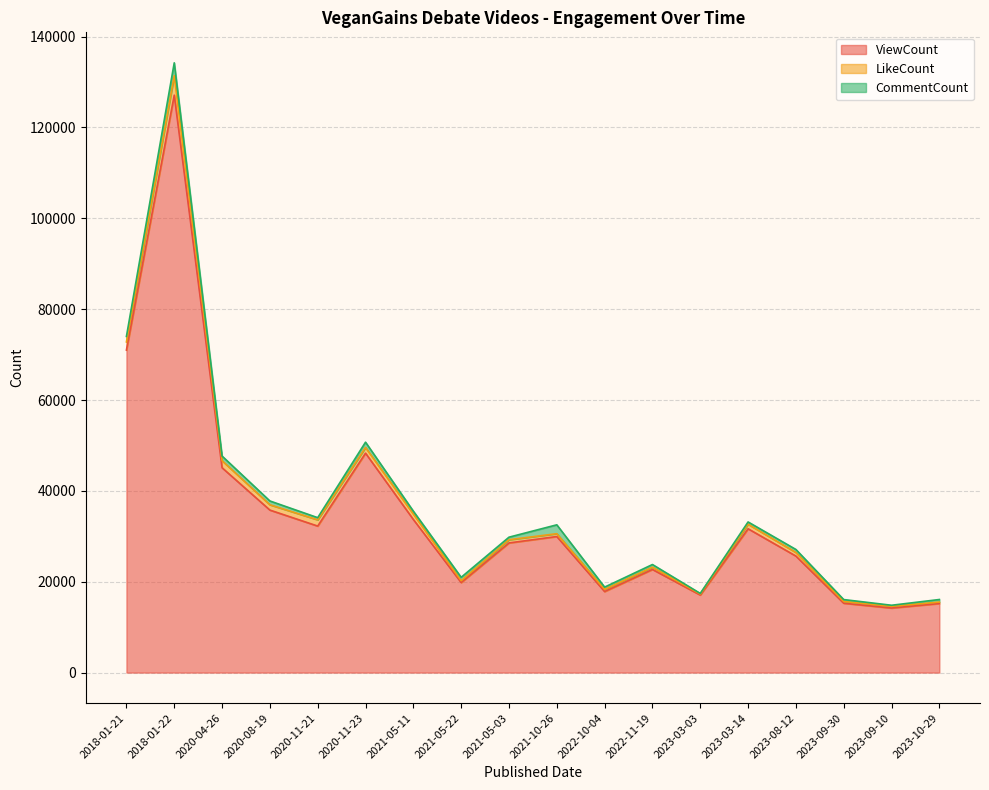

What is the sum of all CommentCount values?

15027